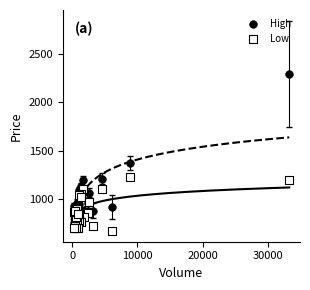

In the High series, what Y value is closest to 1524?

1369.7